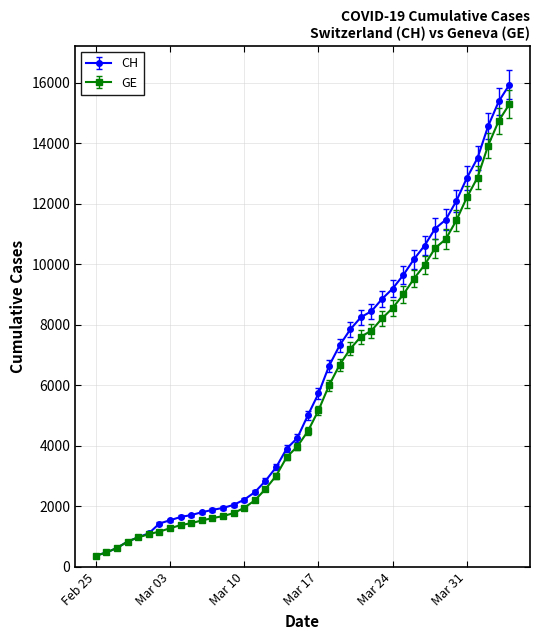

What is the maximum value shown in the chart?

15926